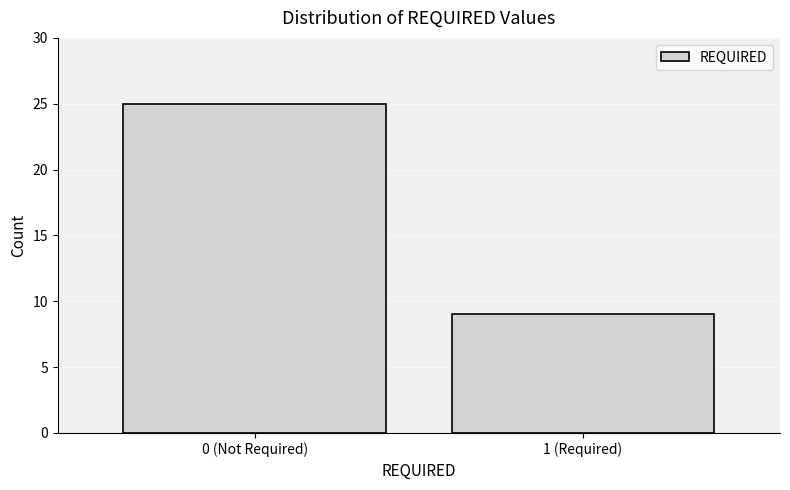

Reading left to right, what are all the values shown in this chart?

0 (Not Required)=25	1 (Required)=9